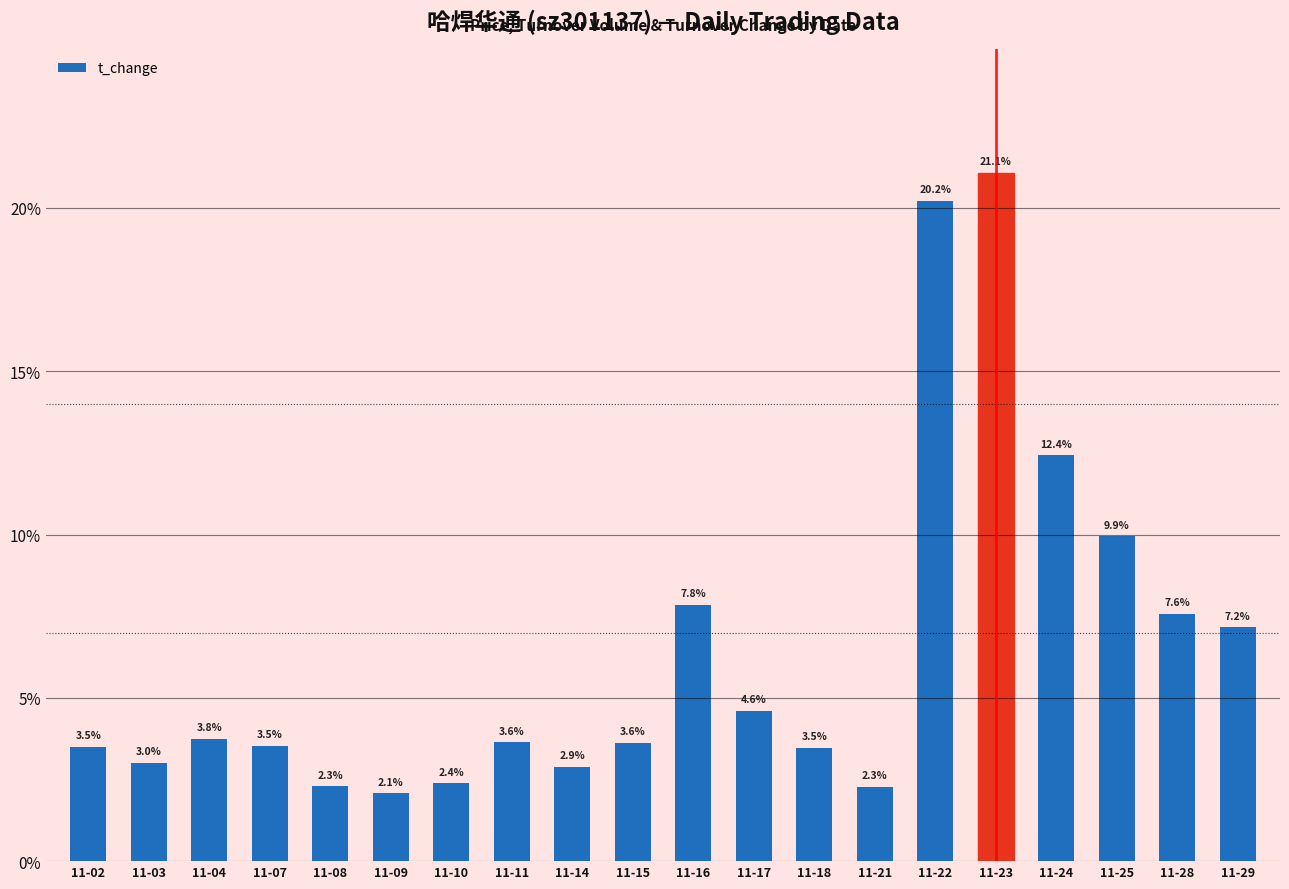

What is the maximum value shown in the chart?

21.1